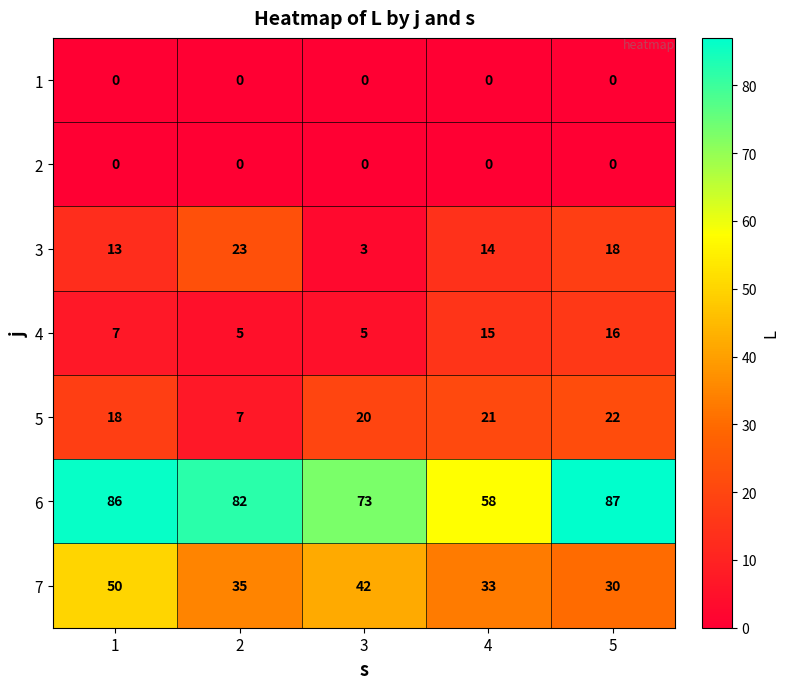

Which series has the largest total across all categories?

6